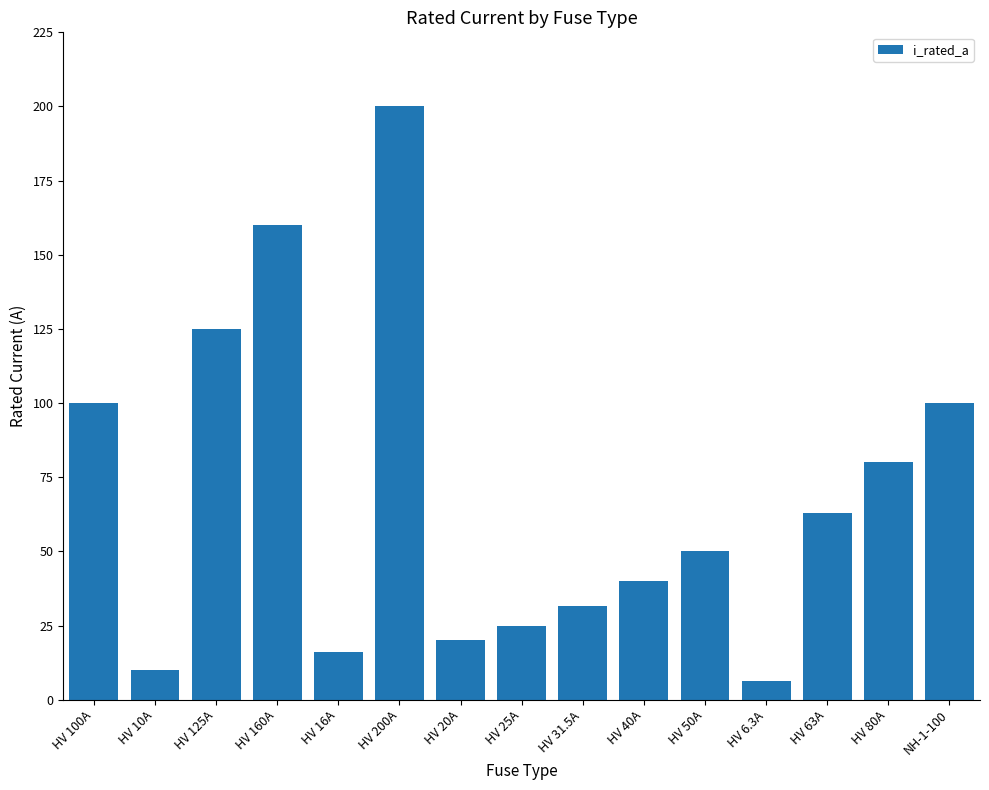

True or false: the data shows 25.0 at HV 25A.

True